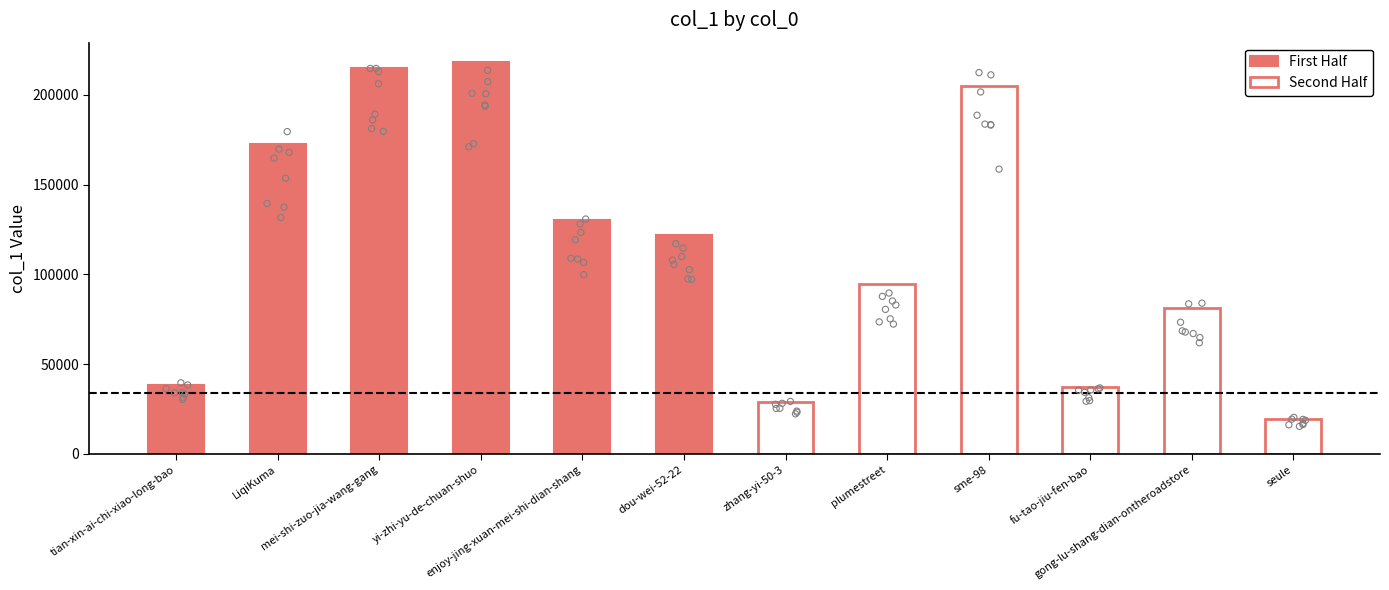

Which series has the largest total across all categories?

First Half